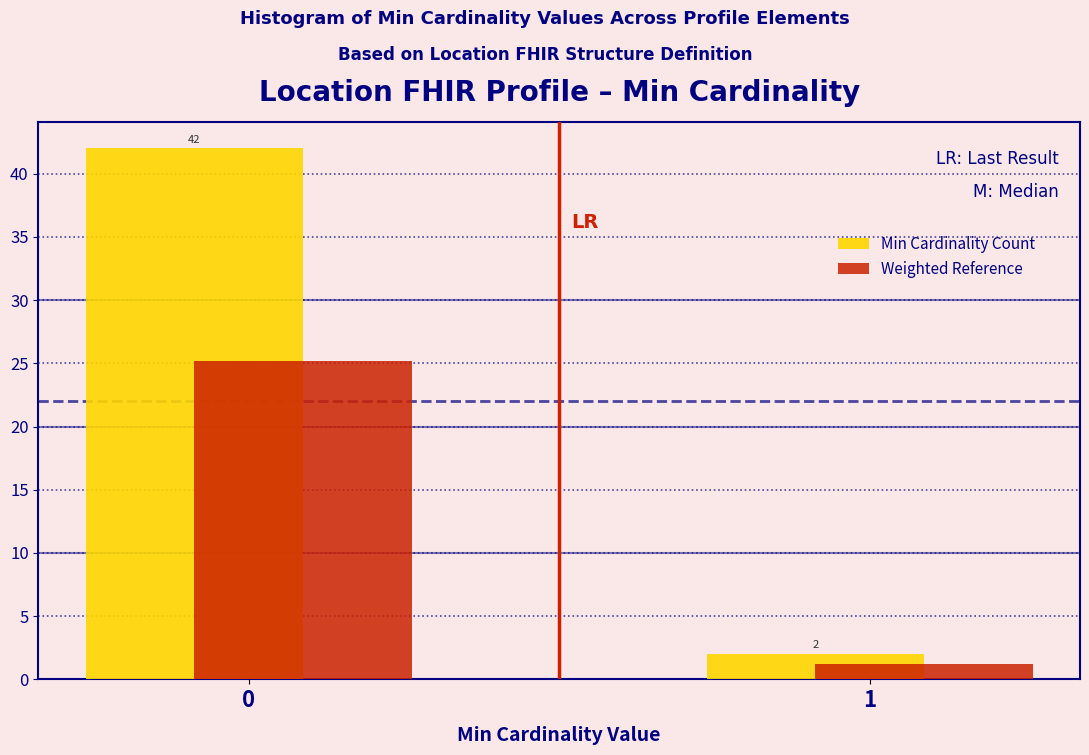

What value does the Min Cardinality Count series have at 0?

42.0